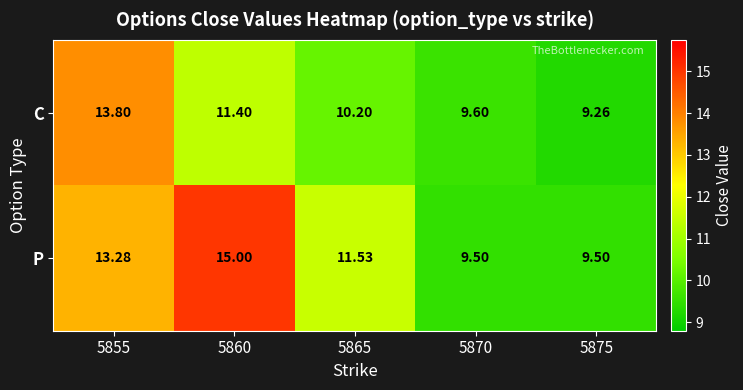

Which series has the largest total across all categories?

P